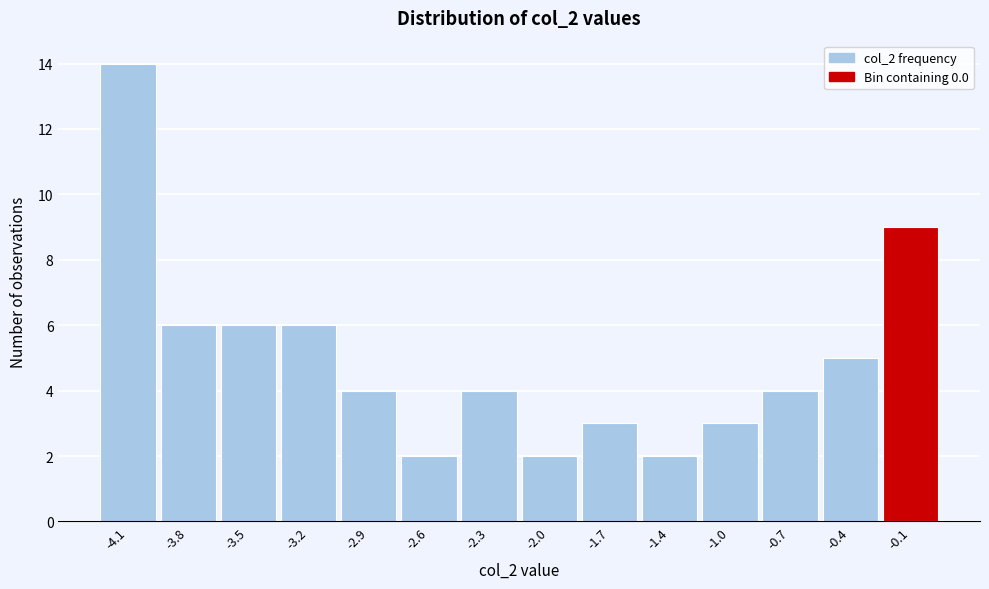

Reading right to left, transcribe all the data shown in this chart.

9	5	4	3	2	3	2	4	2	4	6	6	6	14